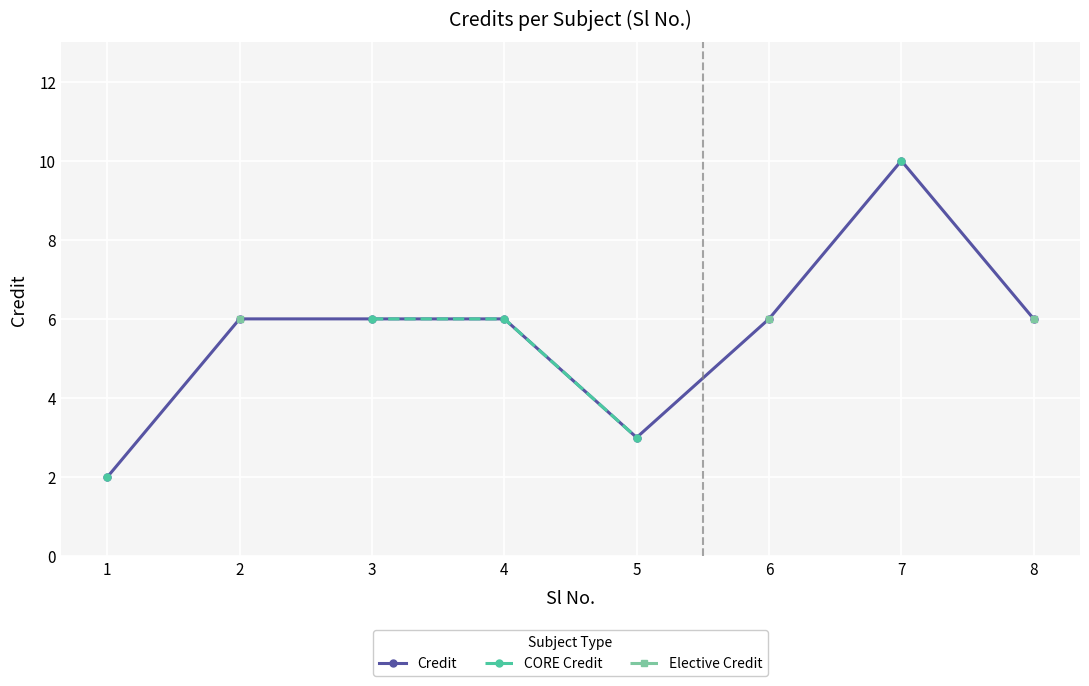

True or false: Credit has more than 0 points higher than both neighbors.

True